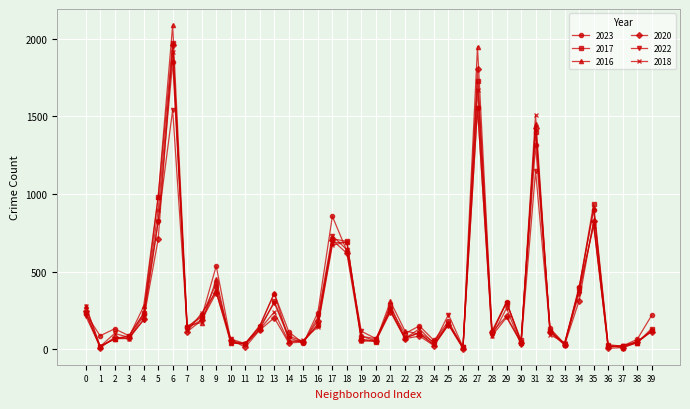

Count the number of data series in this chart.

6